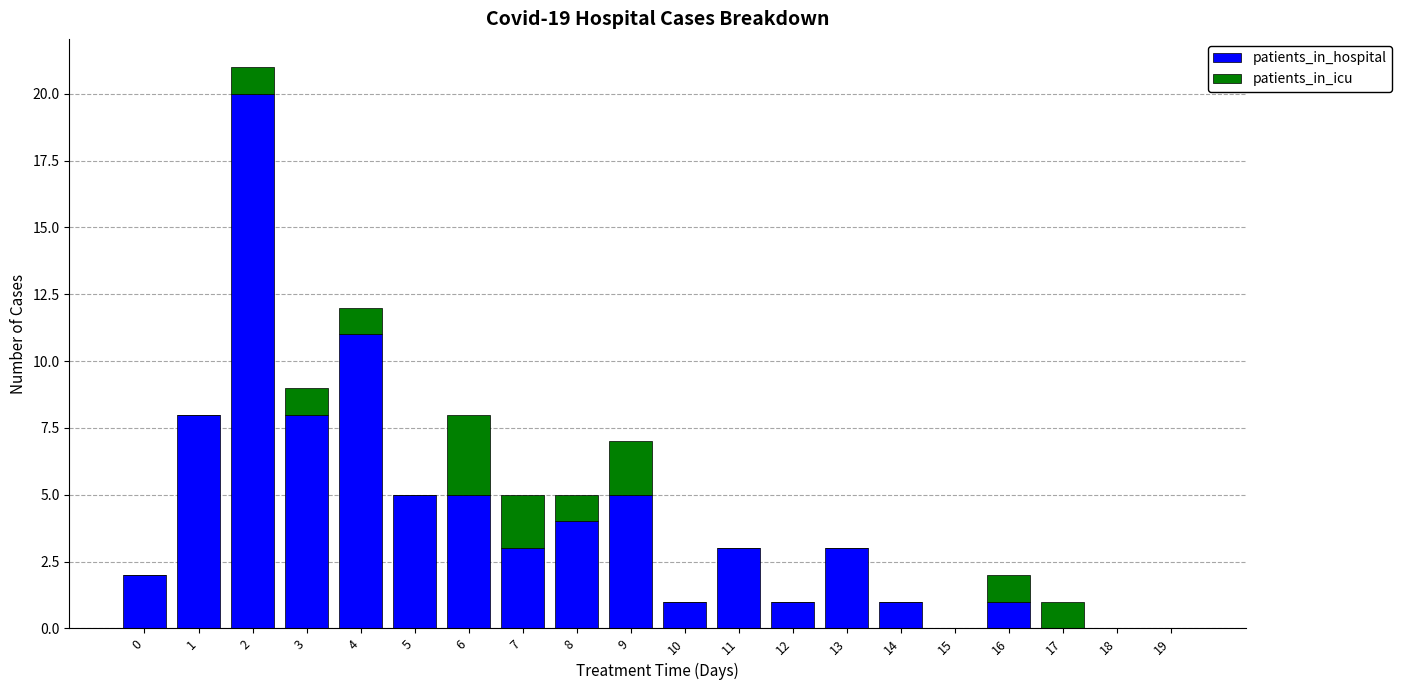

Is it true that patients_in_hospital equals 0 at 15?

True